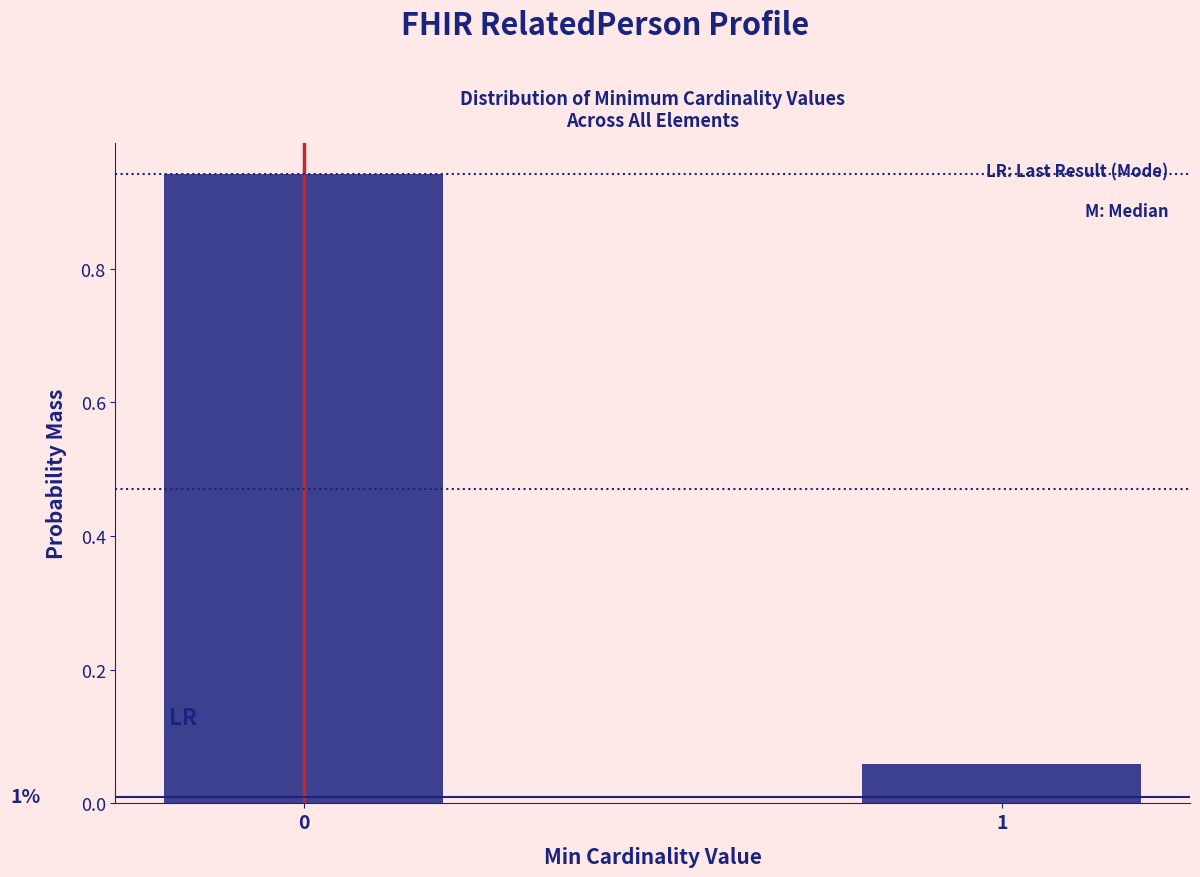

What is the change in value from 0 to 1?

-0.9